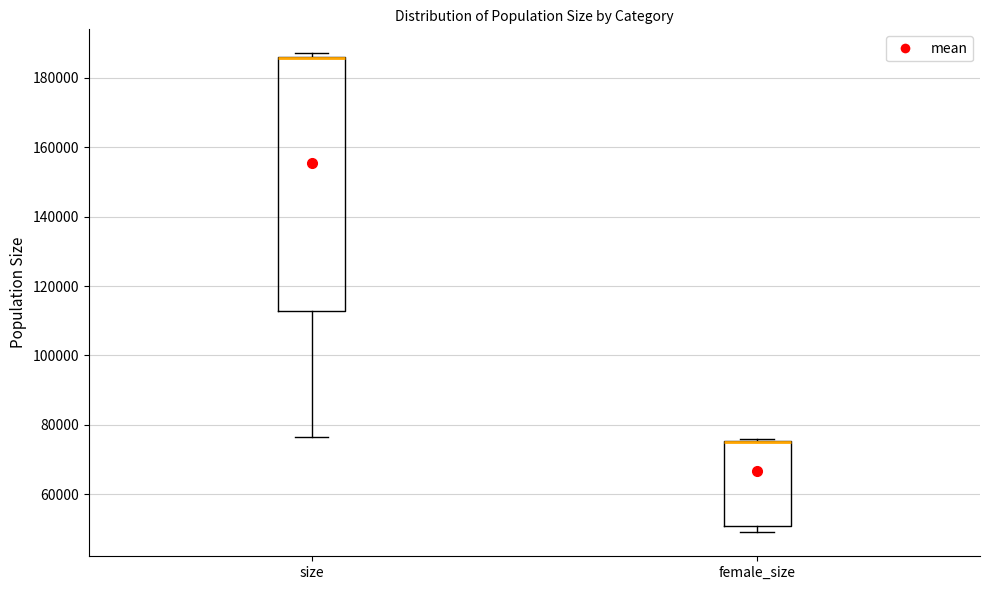

Where is the upper edge of the box for size on the y-axis? The values are not printed on the chart, so give them approximately, as read against the axis.

186000